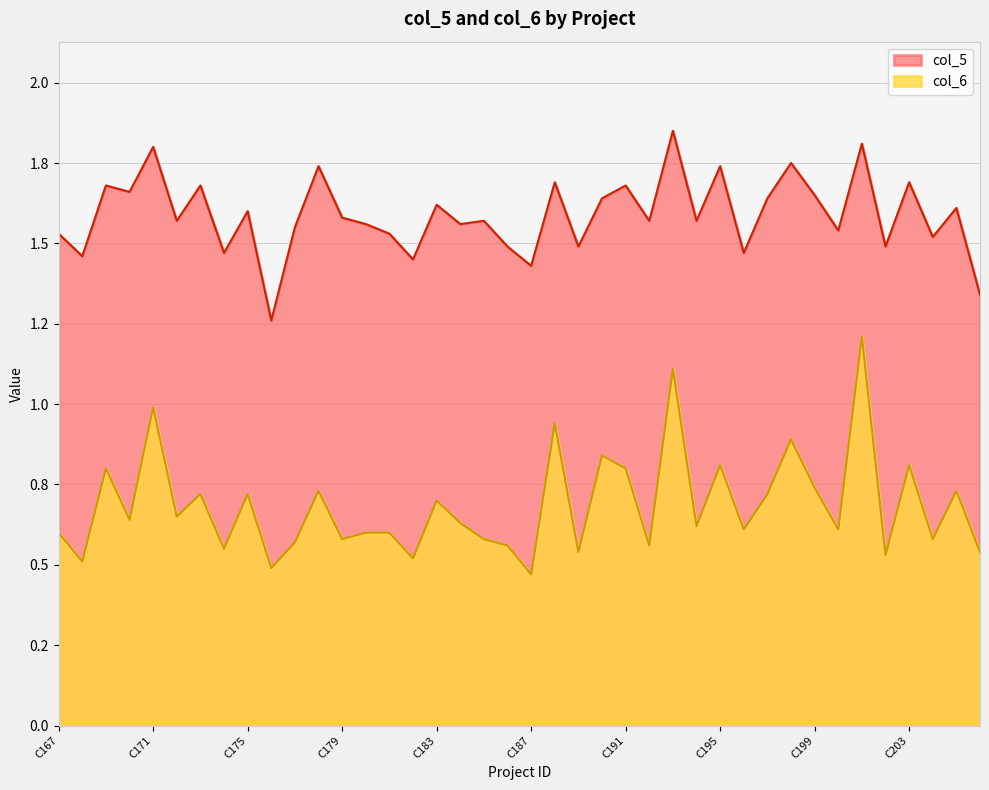

True or false: col_6 and col_5 cross at least once.

False